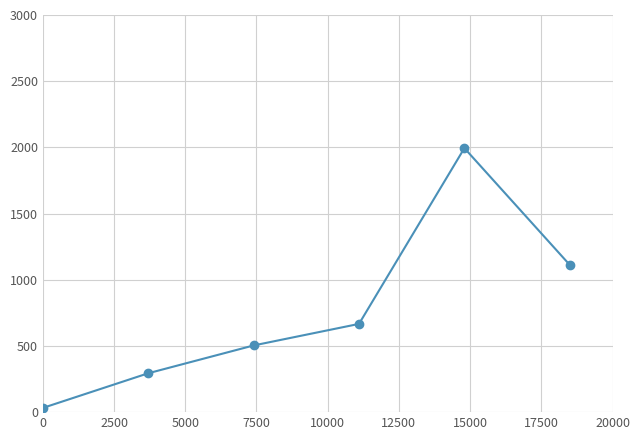

What is the difference between the maximum and minimum values?

1962.4